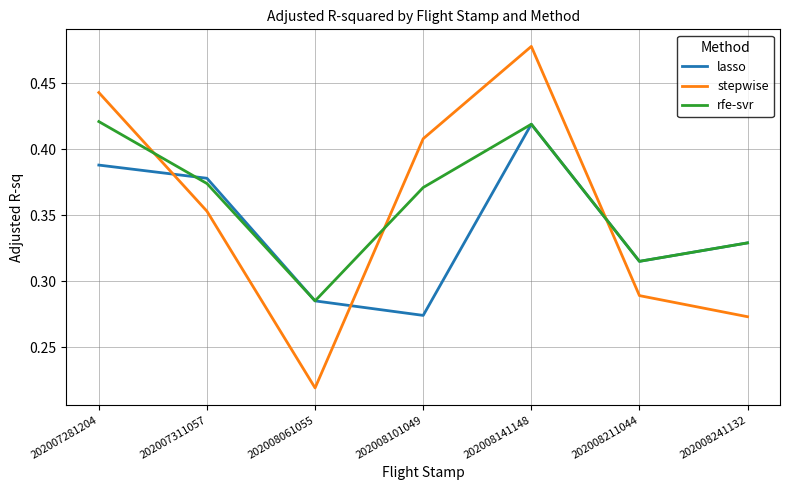

Is it true that lasso equals 0.4 at 202008061055?

False